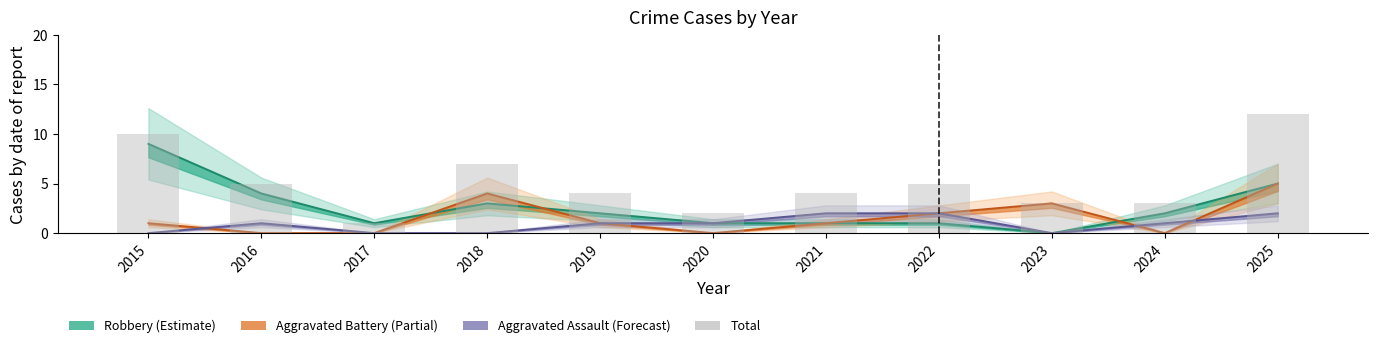

At which label does Aggravated Assault first exceed 1?

2021